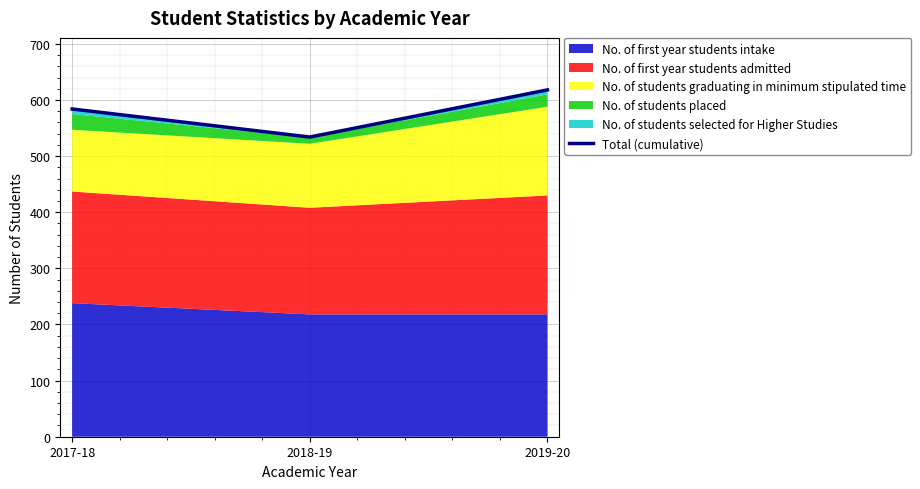

How many values exceed 584?

1